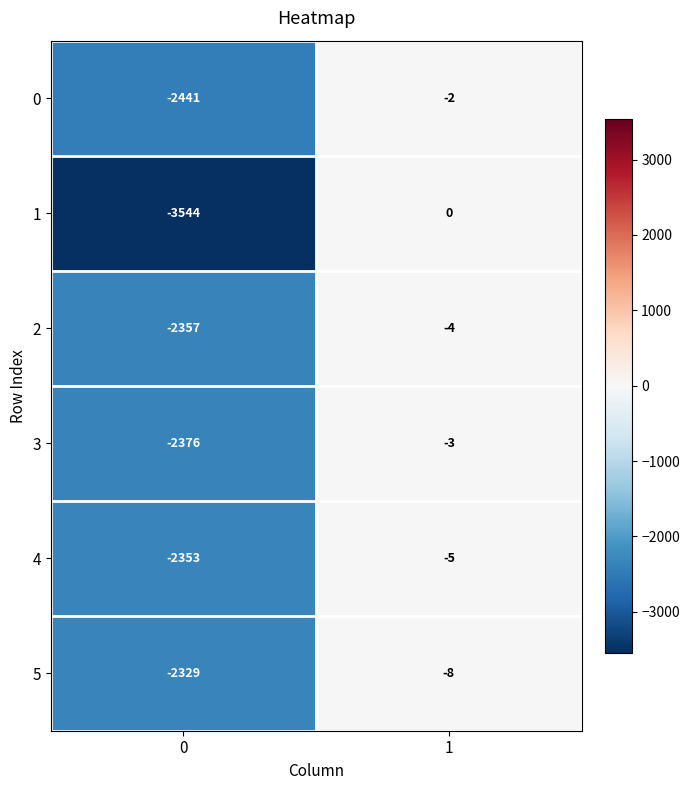

Is it true that 4 equals -8 at 1?

False